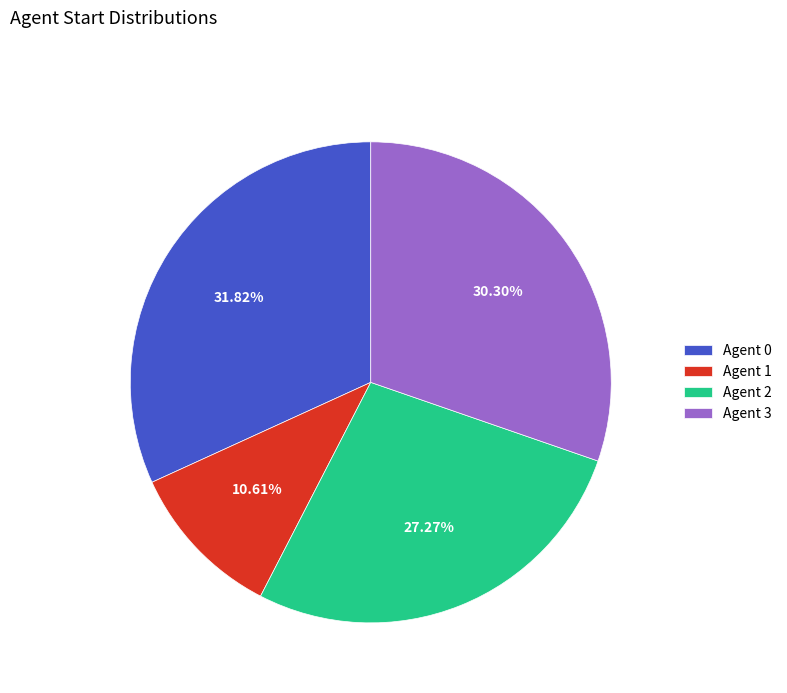

Approximately how many times larger is the value at Agent 1 compared to Agent 2?

0.4